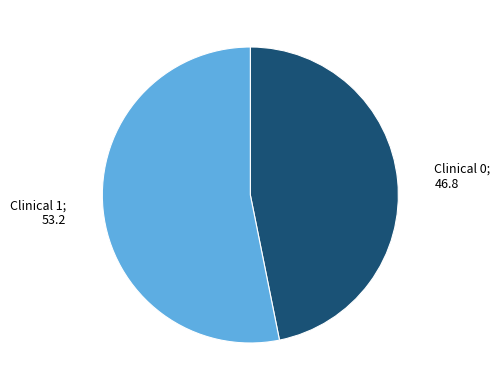

Does any single category account for the majority?

Yes